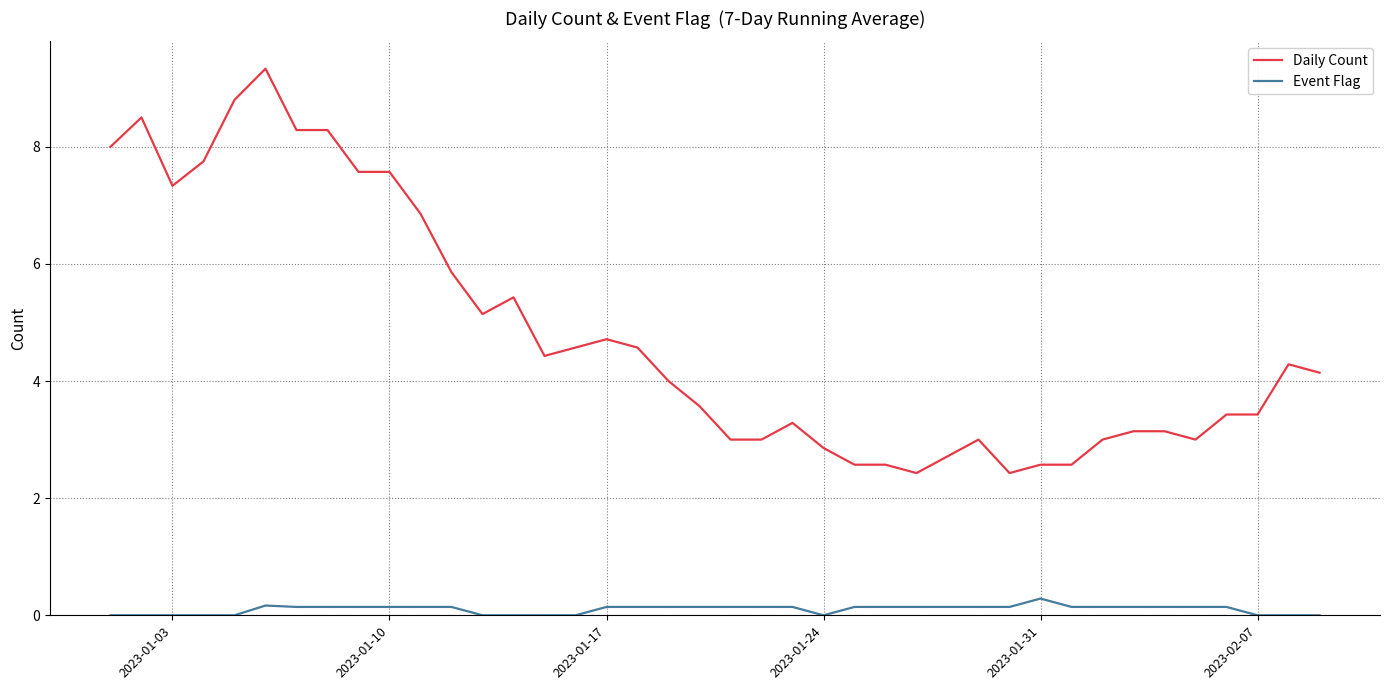

Rank the series by their average value, from lowest to highest.

Event Flag, Daily Count